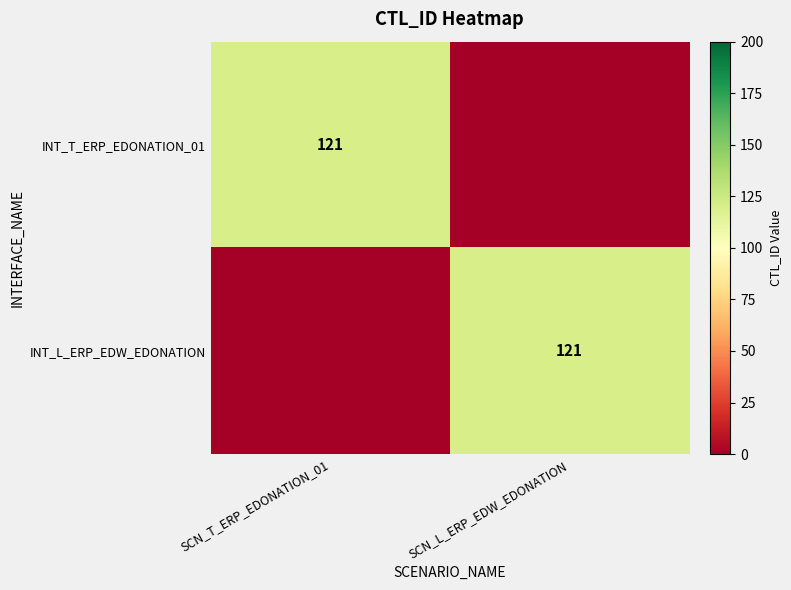

The INT_T_ERP_EDONATION_01 series shows 164 at SCN_T_ERP_EDONATION_01. True or false?

False